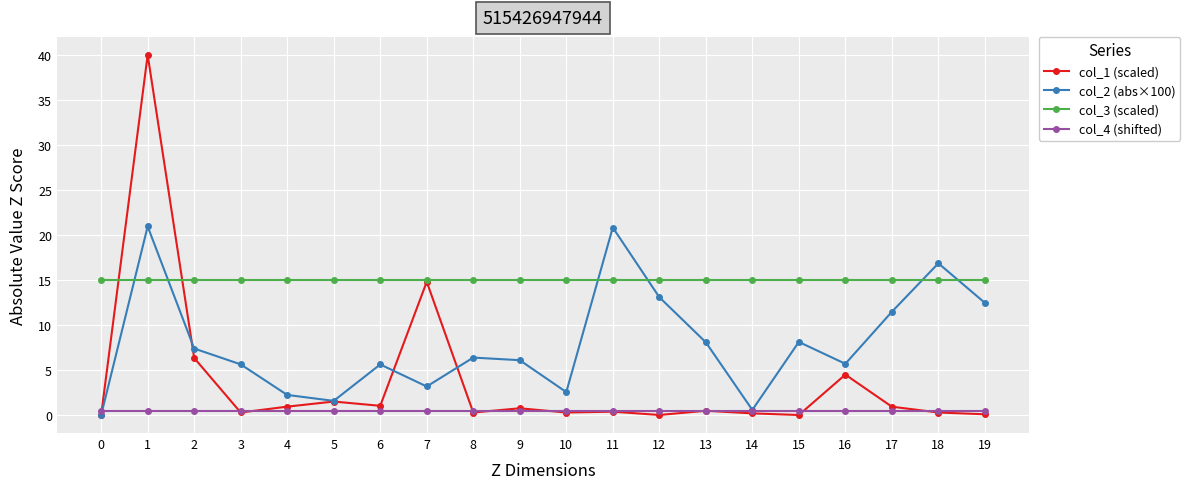

At 12, list the series in order from smallest to largest.

col_1 (scaled), col_4 (shifted), col_2 (abs×100), col_3 (scaled)